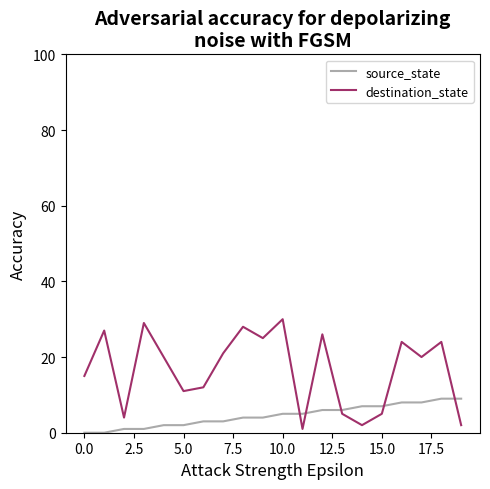

What is the sum of all destination_state values?

331